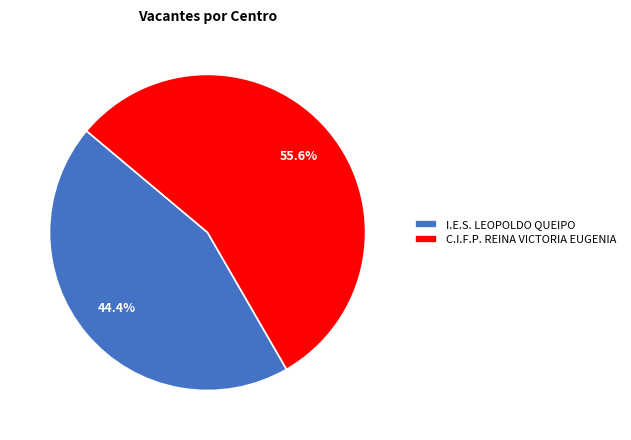

To the nearest percent, what is the average slice percentage?

50%